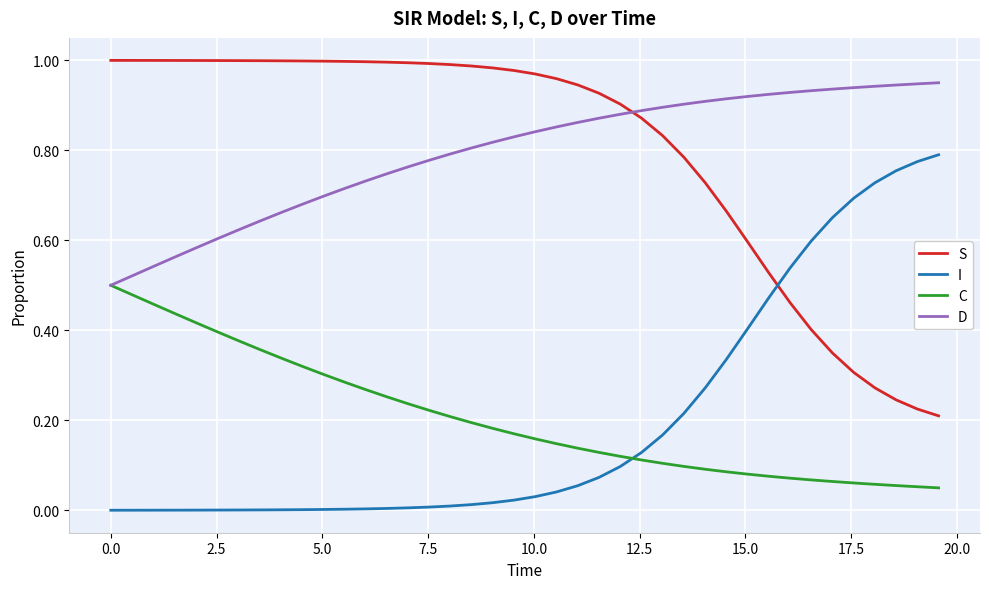

True or false: D and I intersect in this chart.

False